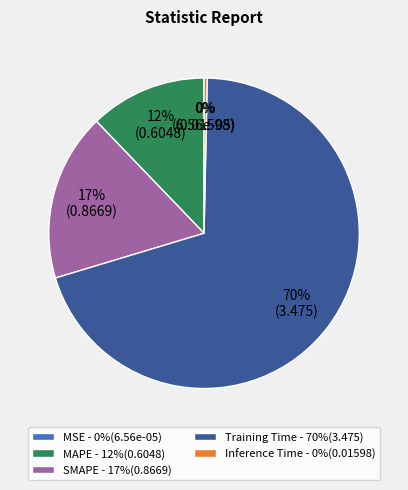

Is it true that Inference Time is 10% of the pie?

False